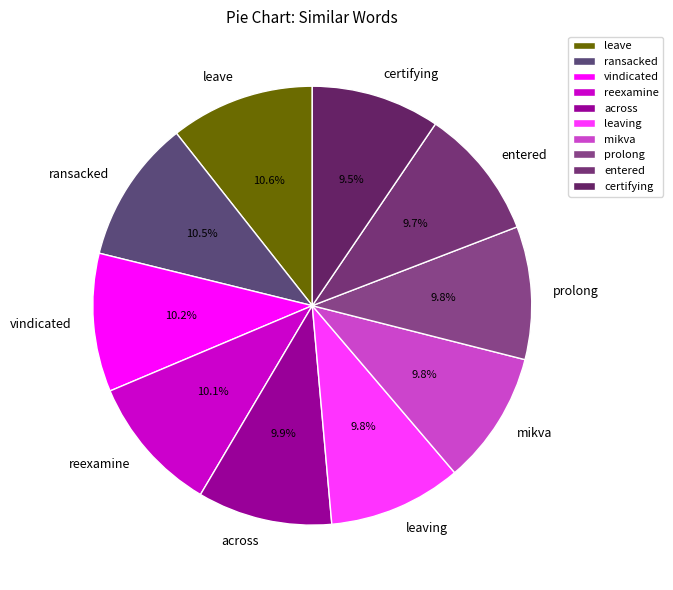

To the nearest percent, what portion does leave represent?

11%